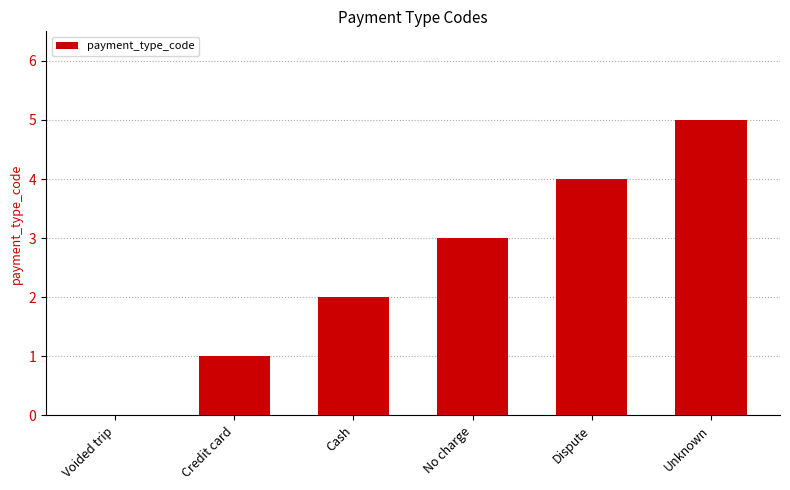

The chart shows a value of 5 at Unknown. True or false?

True